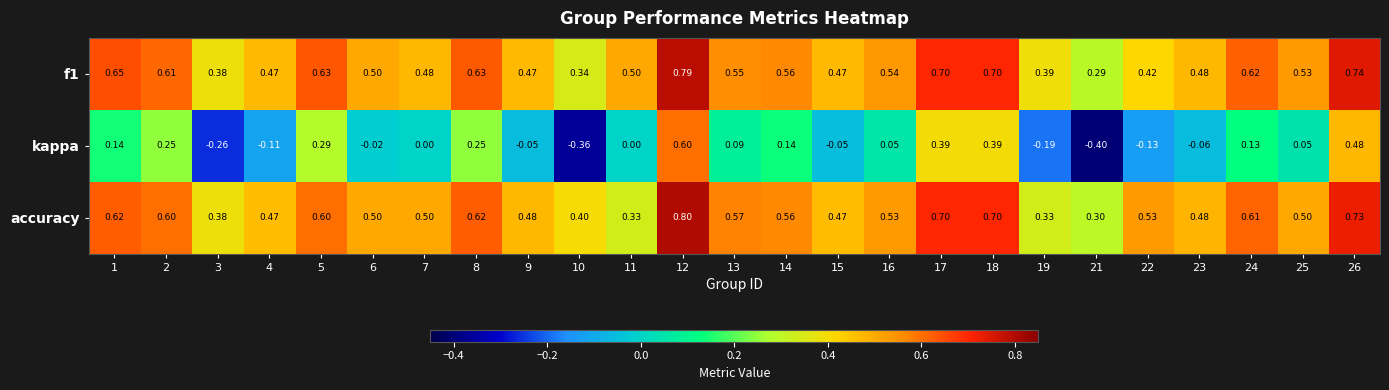

Is the value of f1 at 16 greater than the value of accuracy at 26?

No